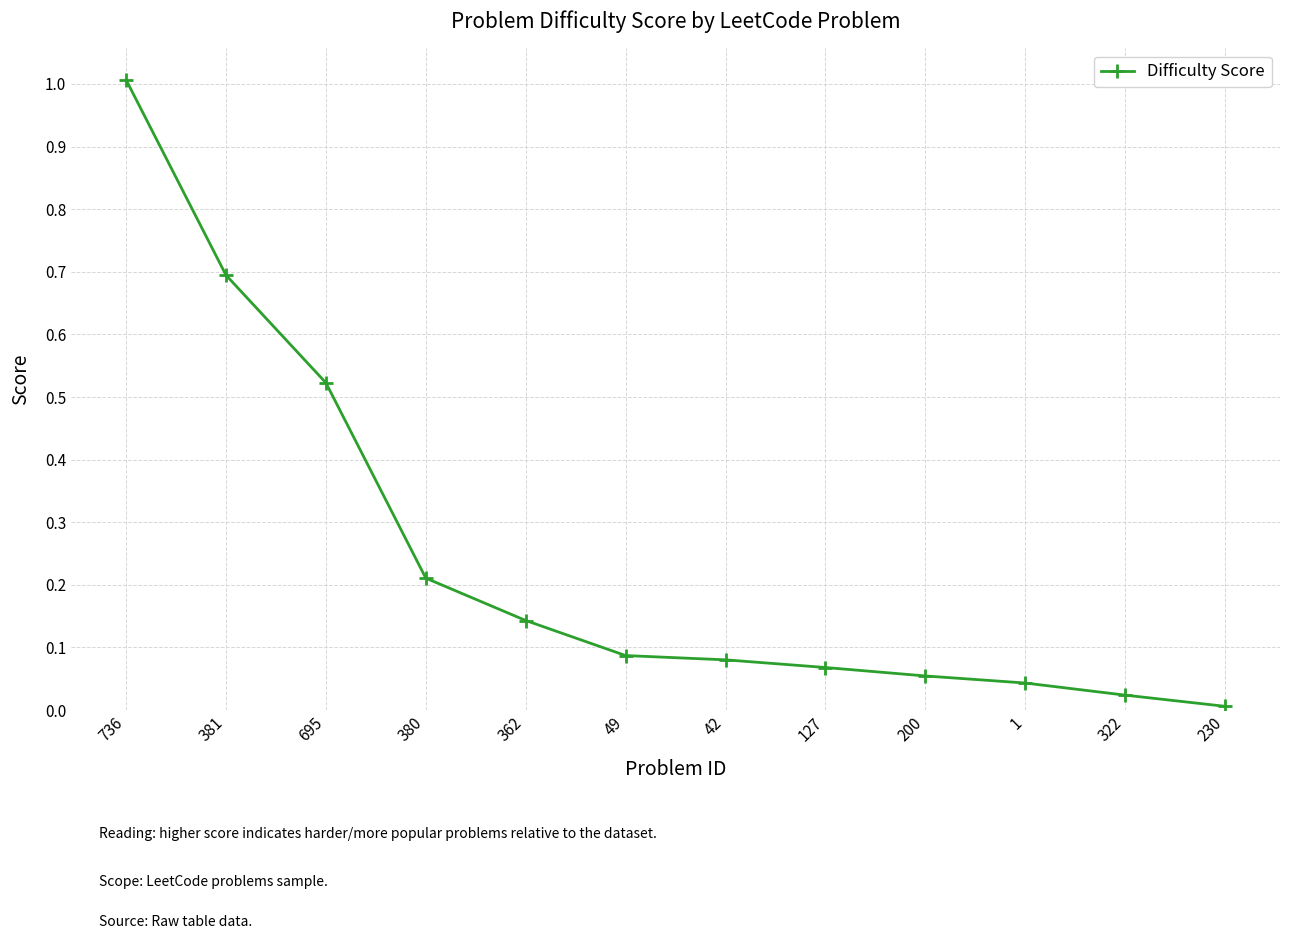

Does the chart have visible grid lines?

Yes